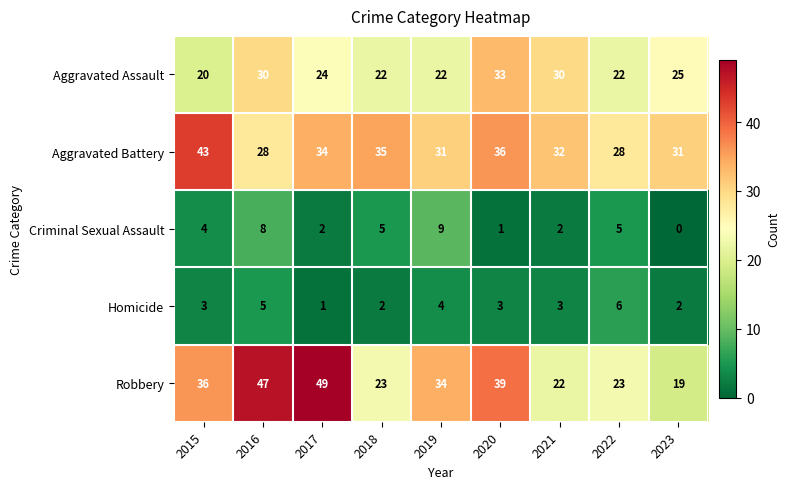

What value does the Robbery series have at 2015, to the nearest 5?

35